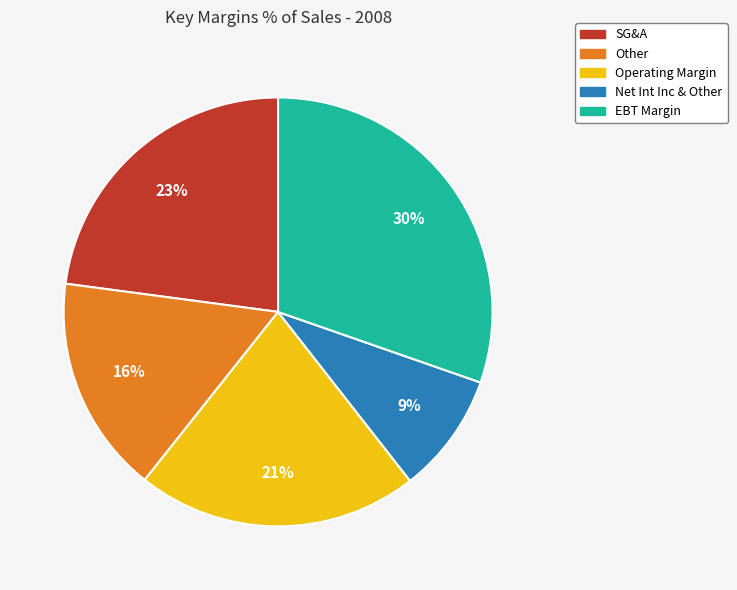

Is there a majority slice in this chart?

No